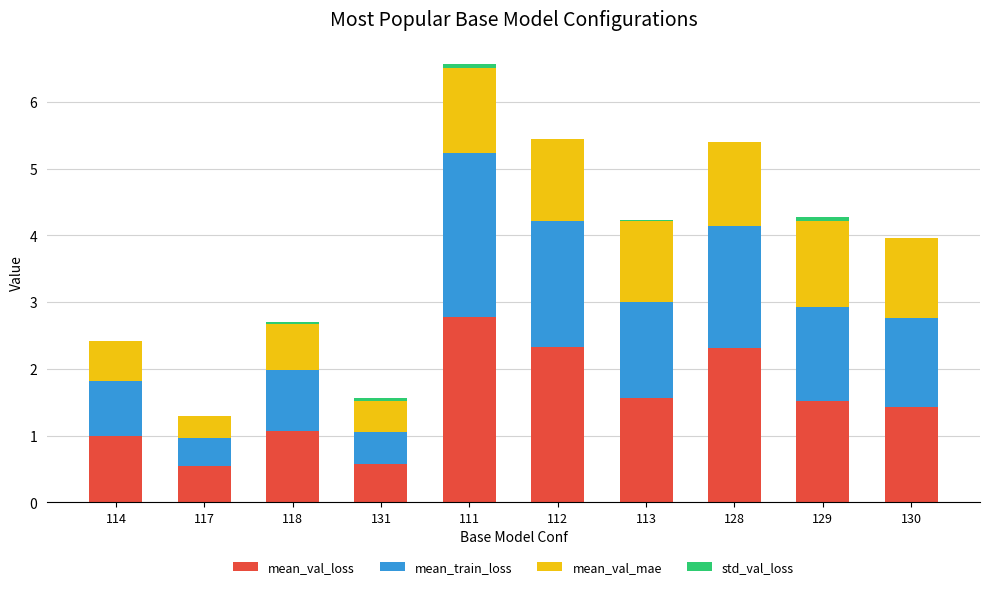

What is the total value across all series at 130?

4.0